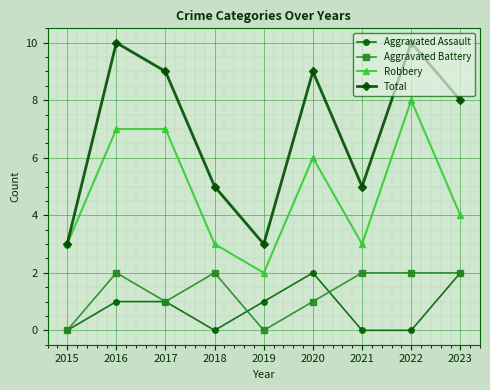

In Total, how many points are lower than both neighbors (excluding endpoints)?

2